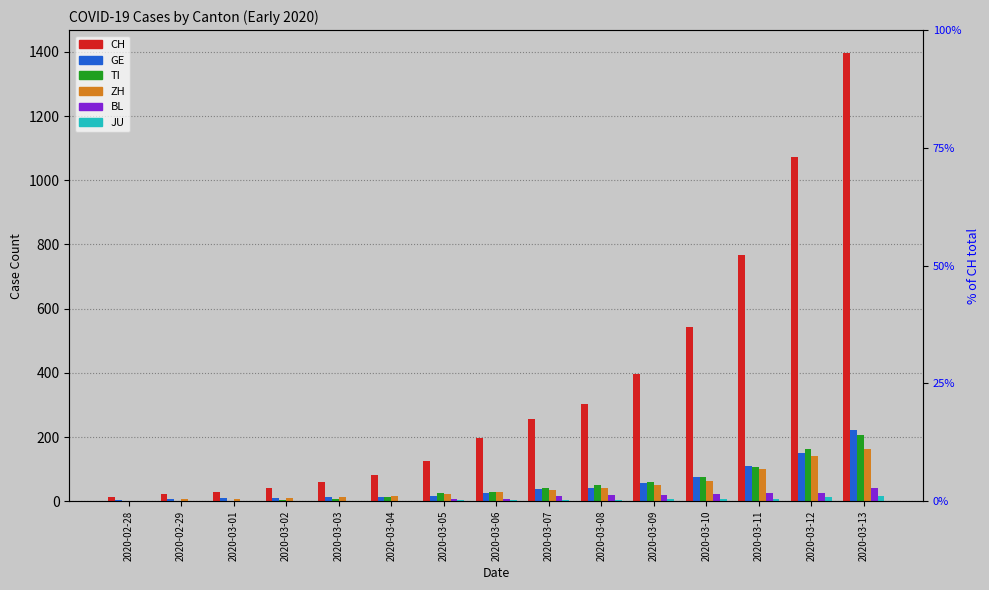

True or false: CH has a value of 654 at 2020-03-12.

False